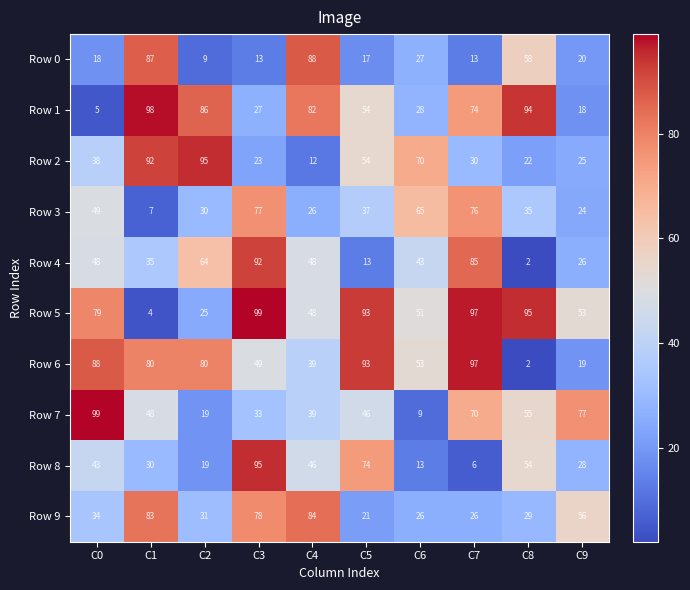

Is it true that Row 1 equals 98 at C1?

True